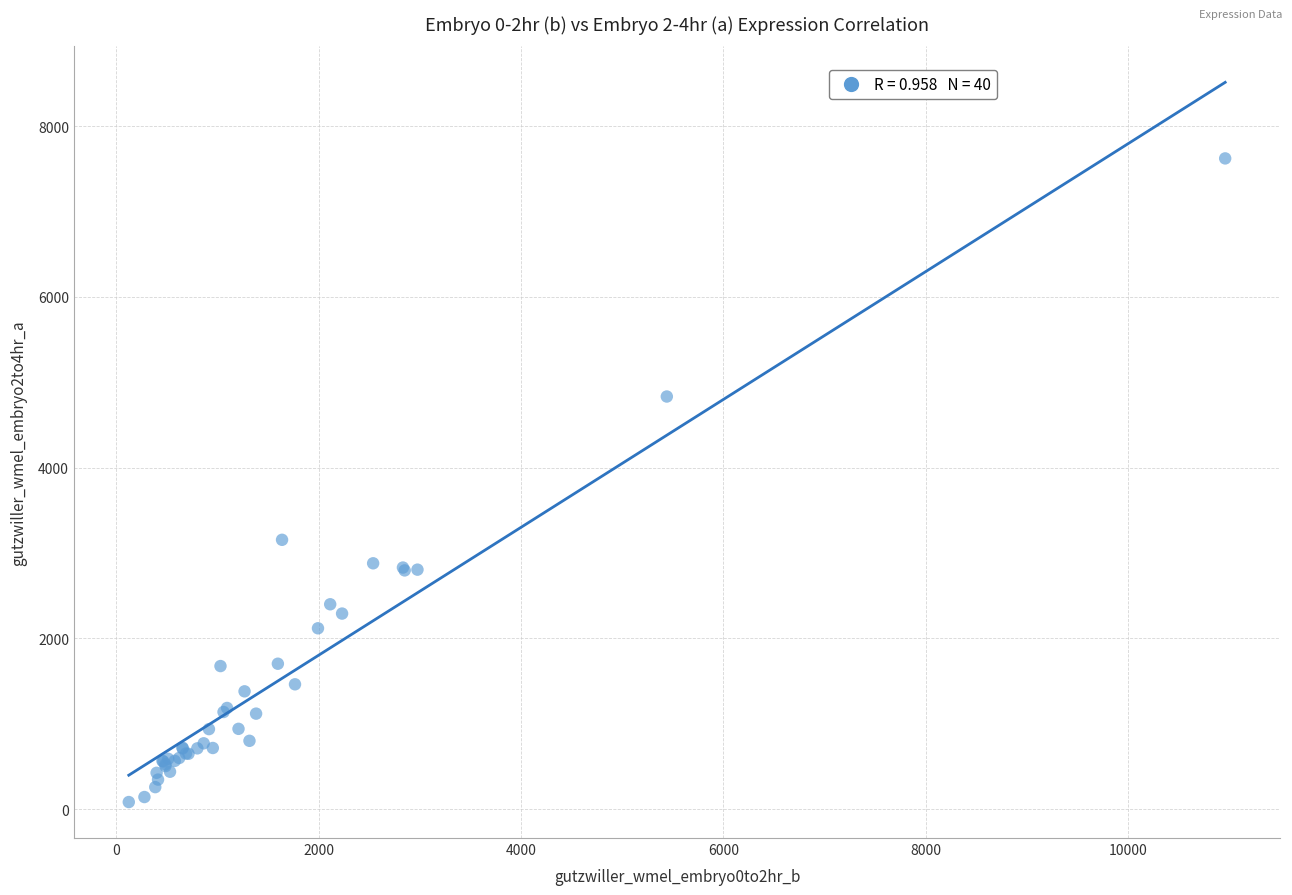

What Y value in the scatter plot is closest to 3852?

3155.1